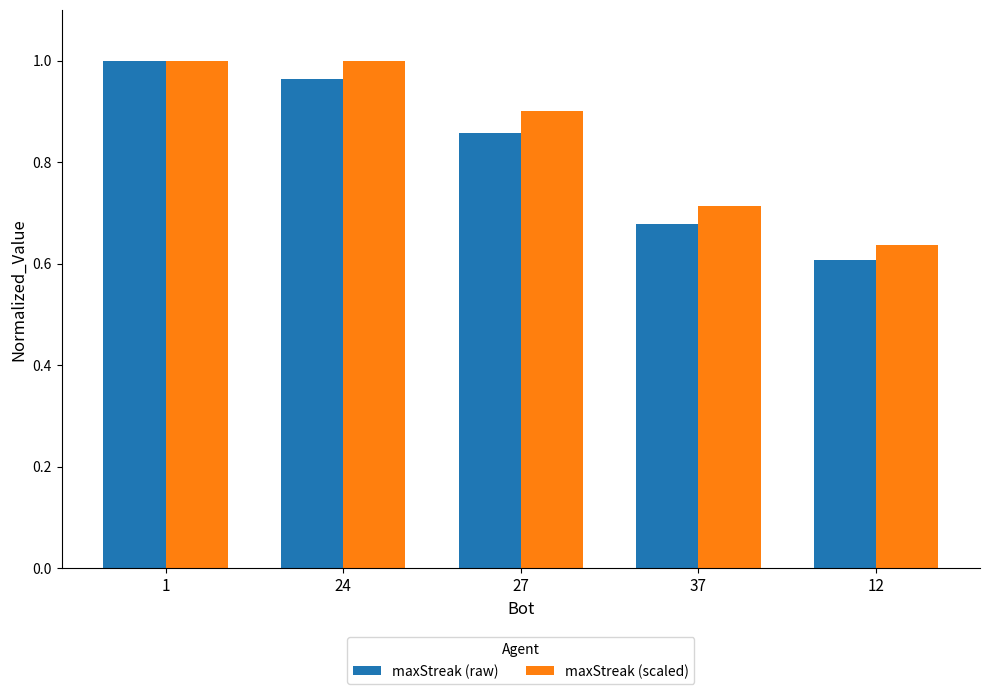

Which series changed the most between 24 and 12?

maxStreak (scaled)